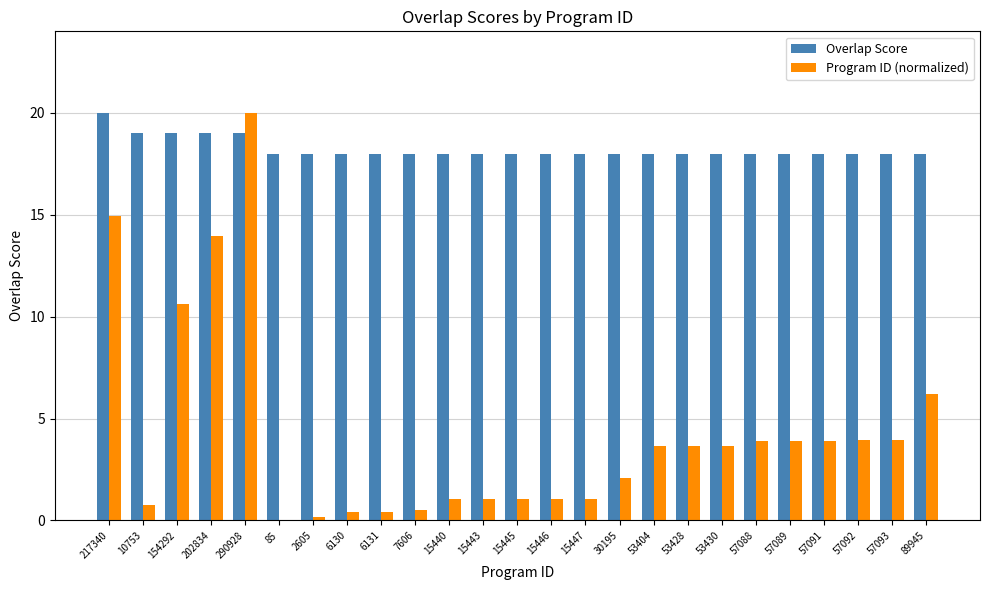

The value of Overlap Score at 57093 is 18.0. True or false?

True